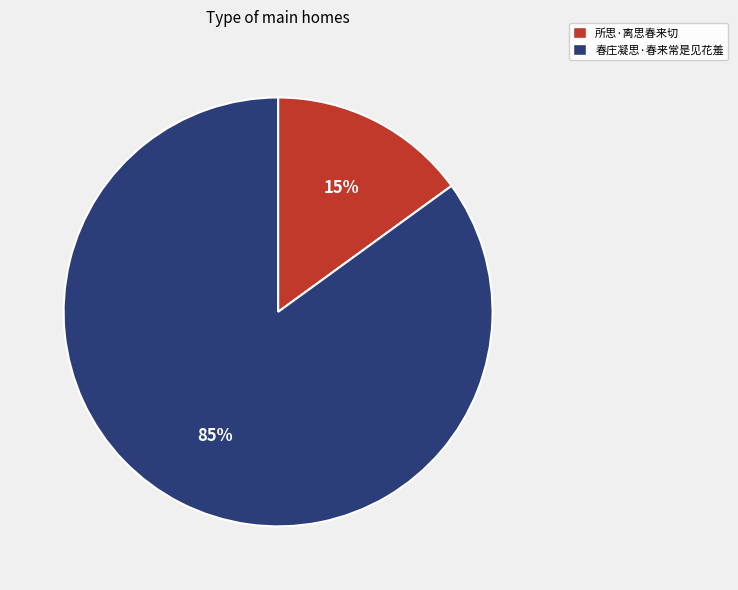

Approximately how many times larger is the value at 春庄凝思·春来常是见花羞 compared to 所思·离思春来切?

5.7